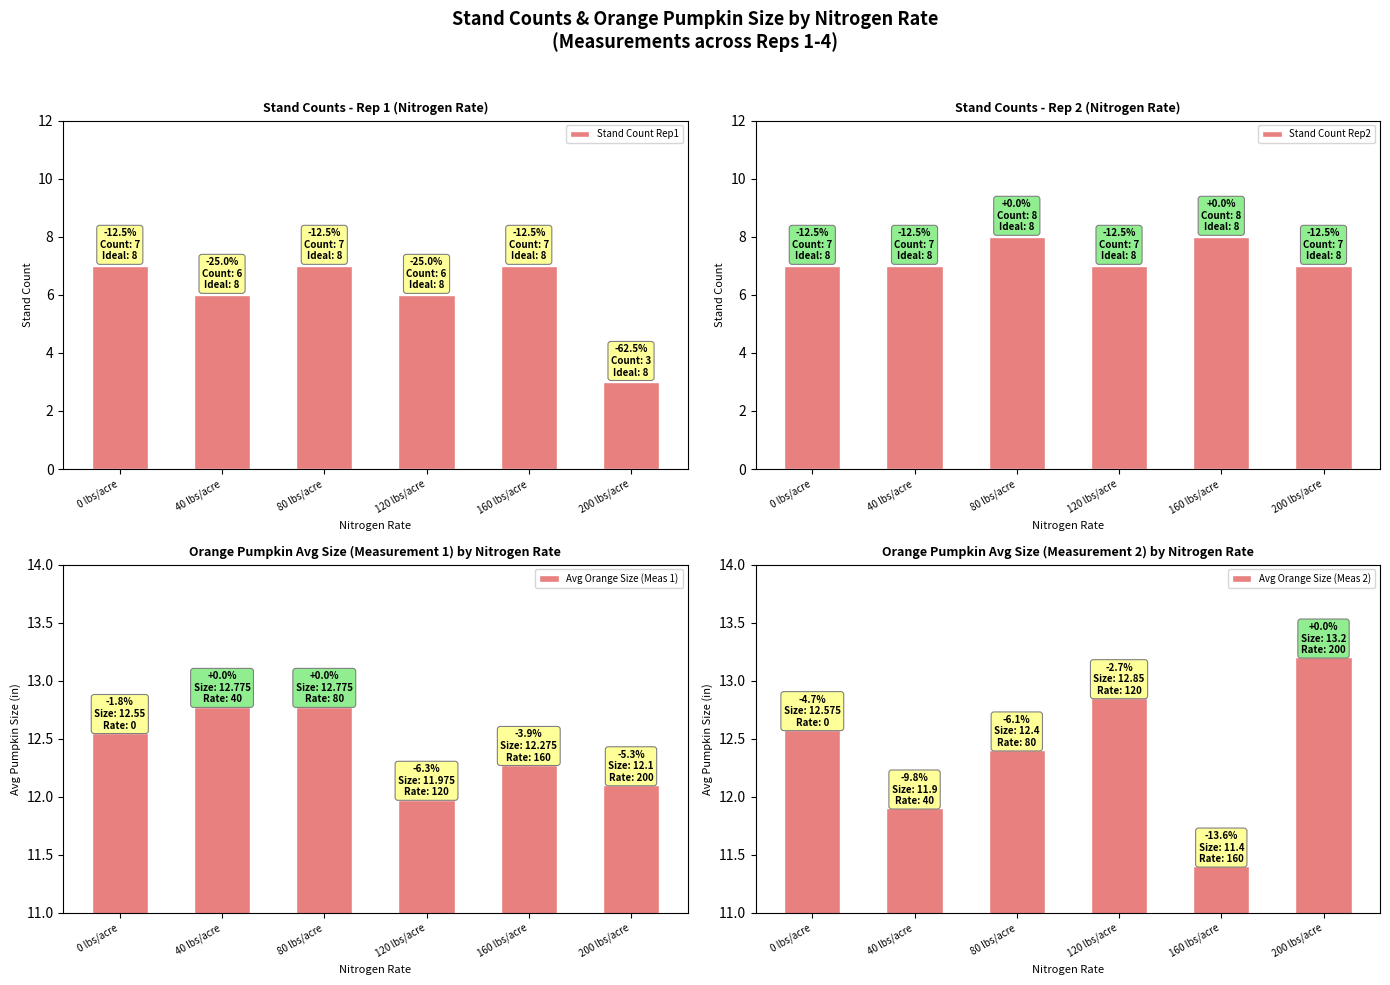

What is the difference between the Stand Count Rep2 values at 160 lbs/acre and 0 lbs/acre?

1